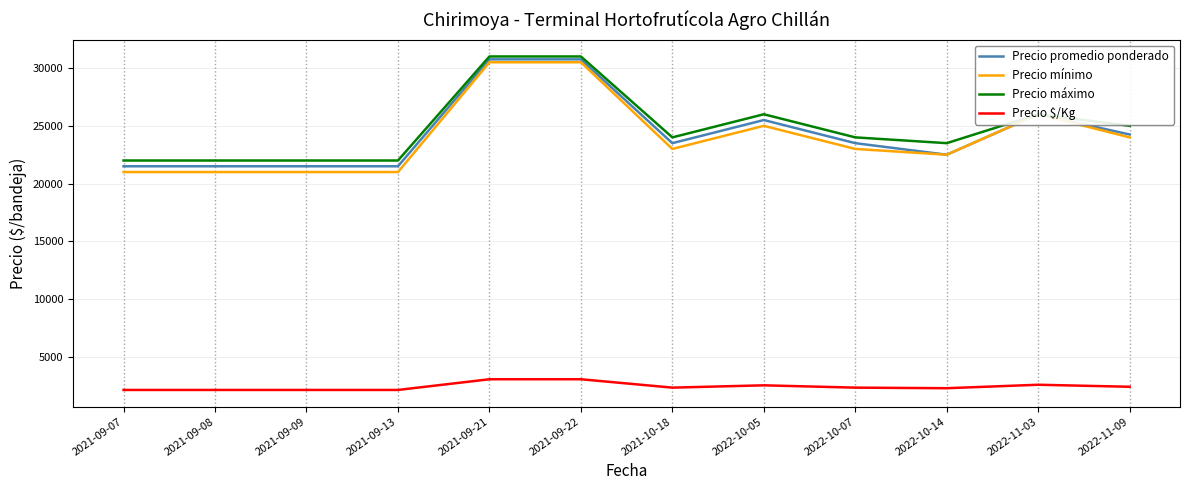

What is the lowest value of the Precio mínimo series?

21000